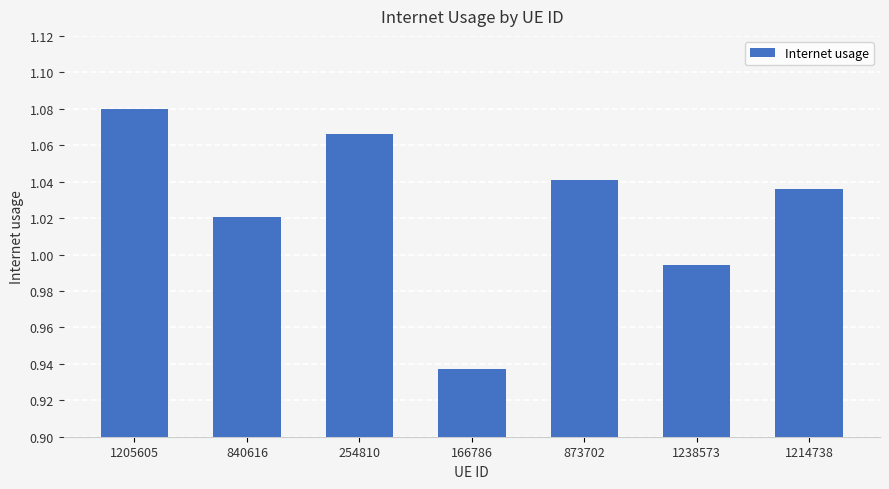

What is the sum of all values?

7.2